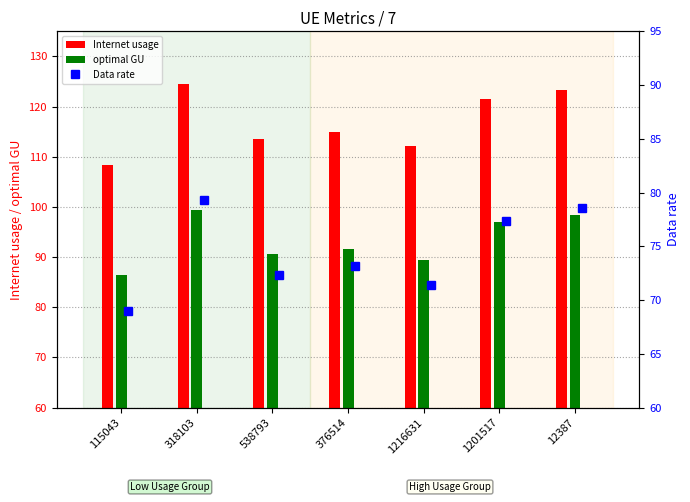

Which series has the largest range (max minus min)?

Internet usage